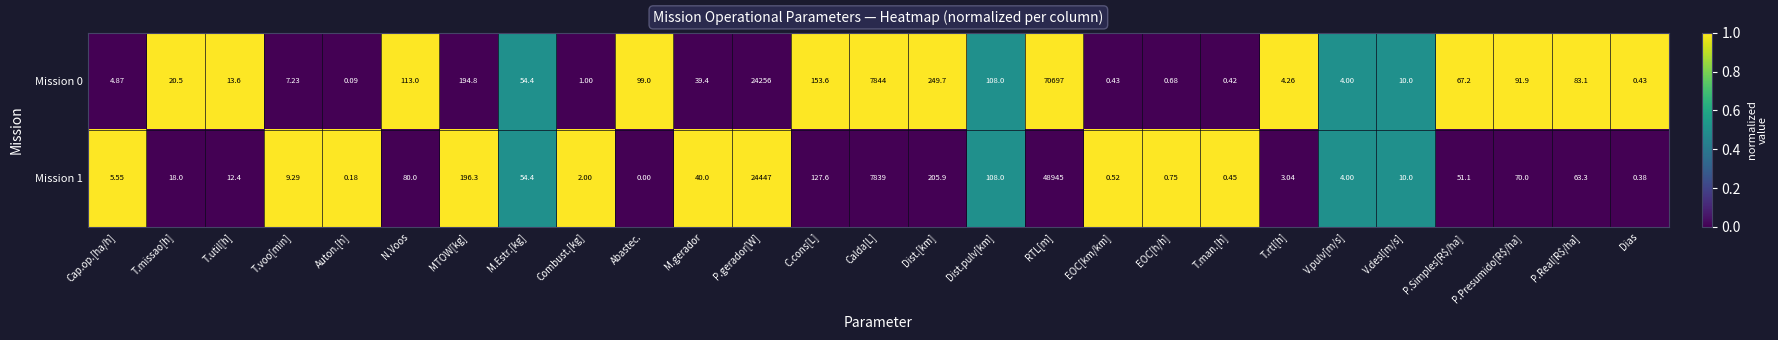

At which category does the chart reach its peak across all series?

RTL[m]